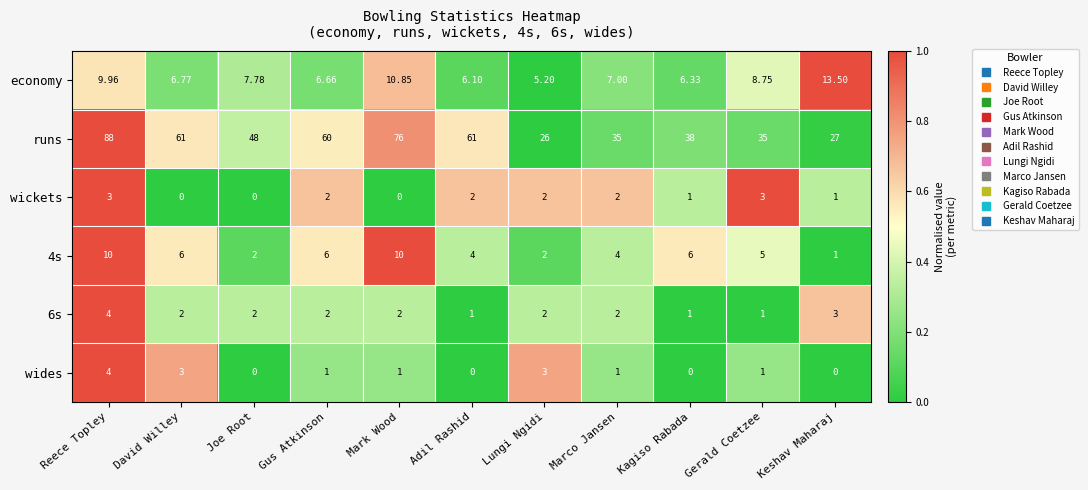

Which series changed the most between Joe Root and Mark Wood?

runs